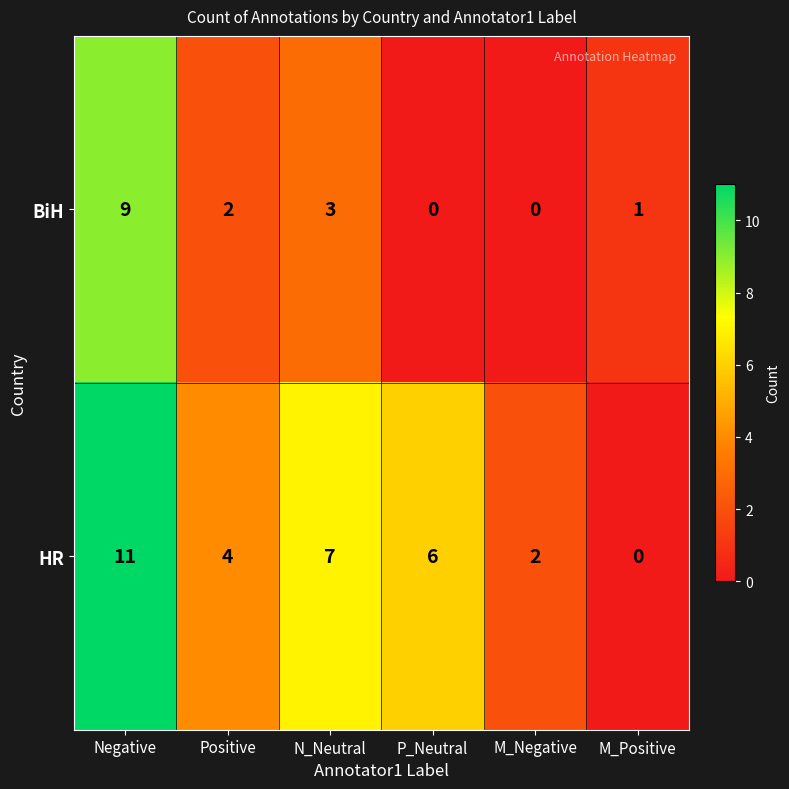

What is the total value across all series at Negative?

20